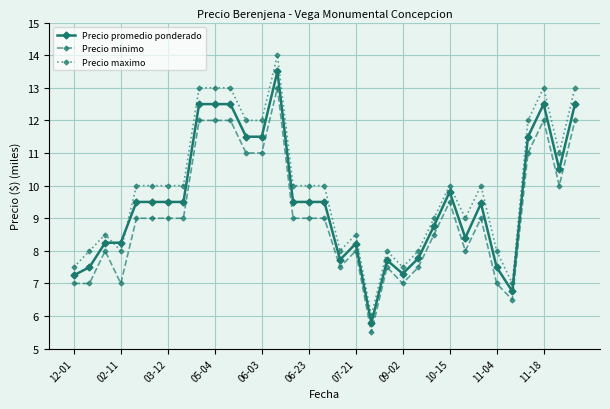

What is the maximum value shown in the chart?

14.0